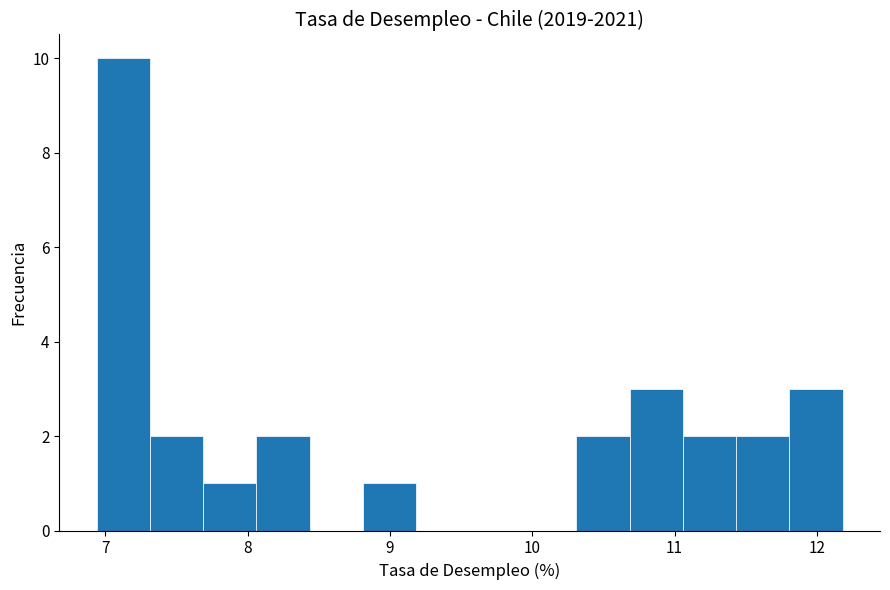

Around what value on the x-axis is the tallest bar? Give the approximate position of its centre, as read against the axis.

7.1